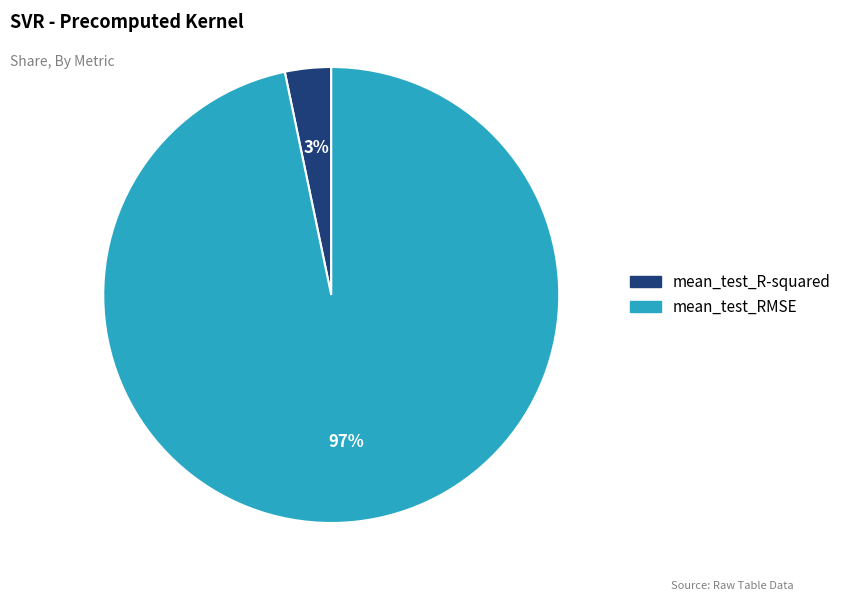

Is the sum of mean_test_R-squared and mean_test_RMSE greater than half?

Yes